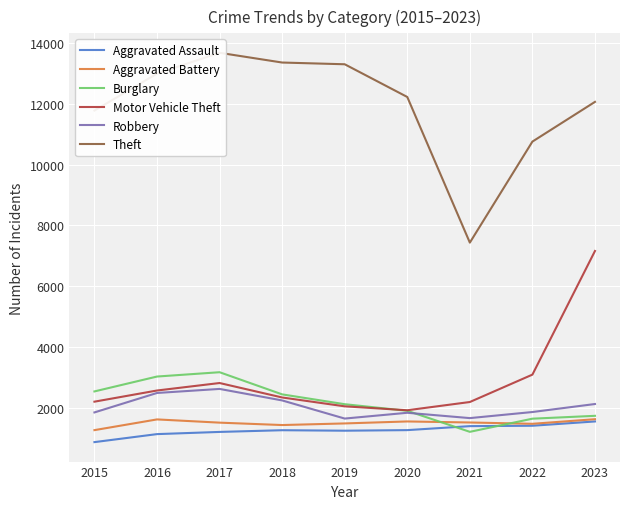

After their last crossing, which series has the higher values: Aggravated Assault or Burglary?

Burglary